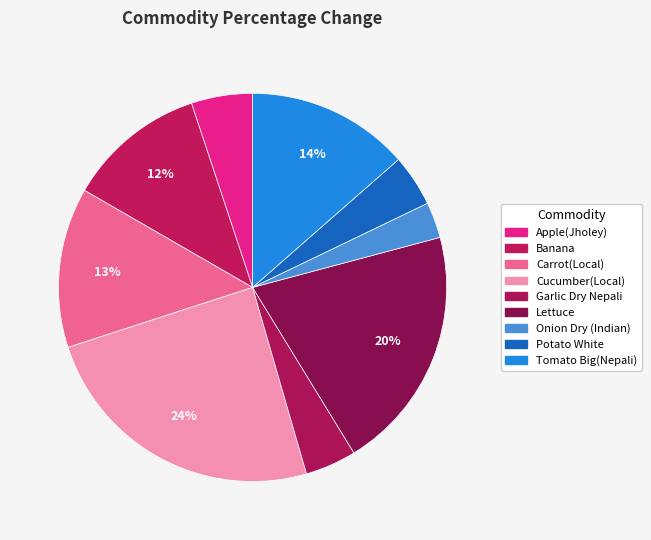

Is it true that Carrot(Local) is 13% of the pie?

True